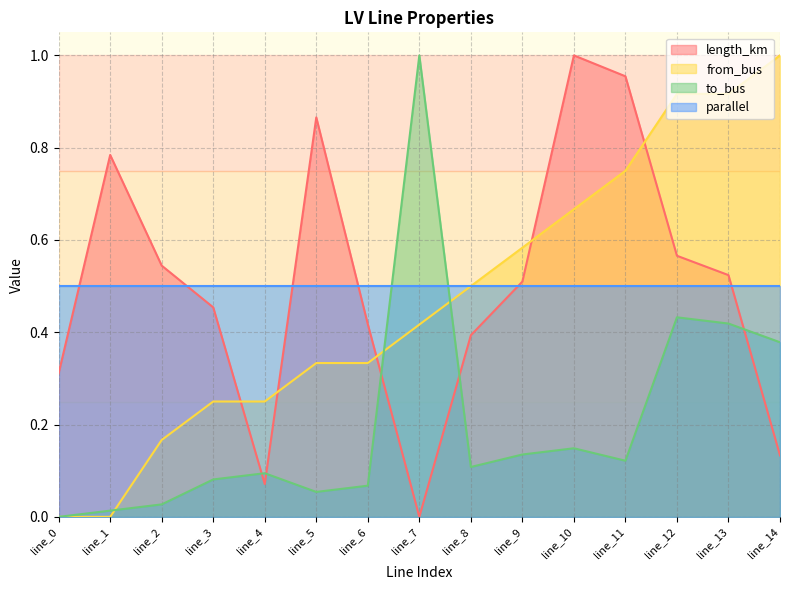

What is the difference between the maximum and second lowest values in the to_bus series?

1.0